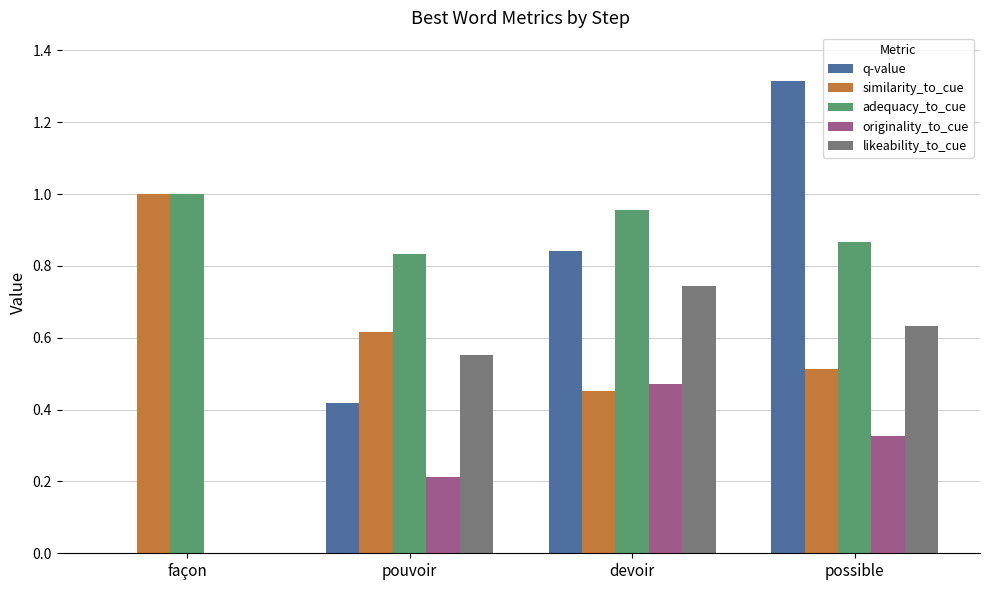

What is the sum of all likeability_to_cue values?

1.9